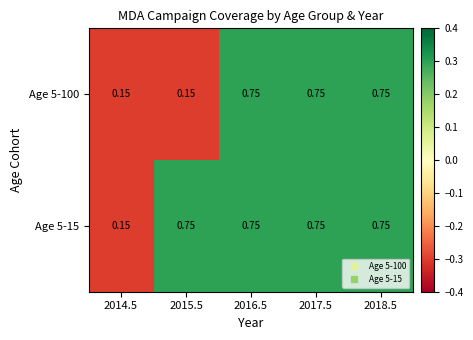

Is the value of Age 5-15 at 2014.5 greater than the value of Age 5-100 at 2016.5?

No